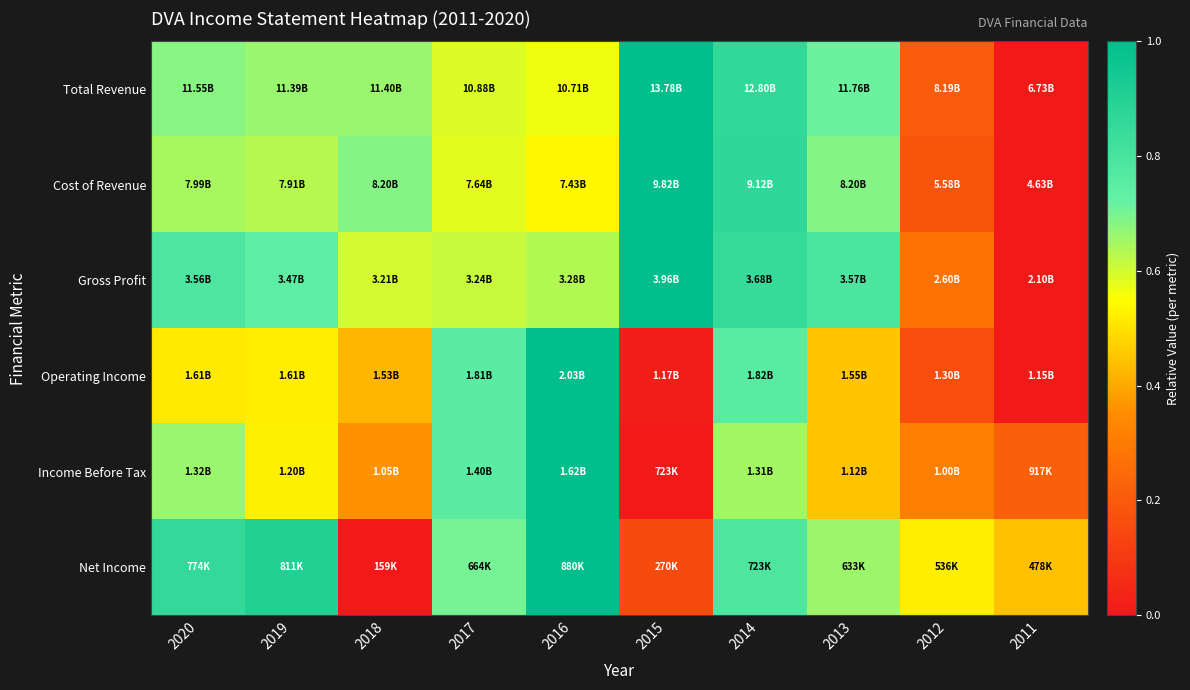

What is the difference between the highest and lowest values at 2017?

0.2